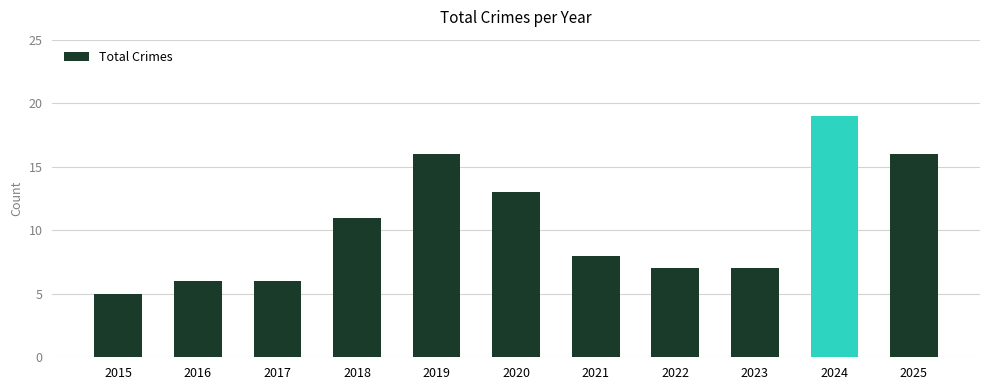

How many bars are there in total?

11